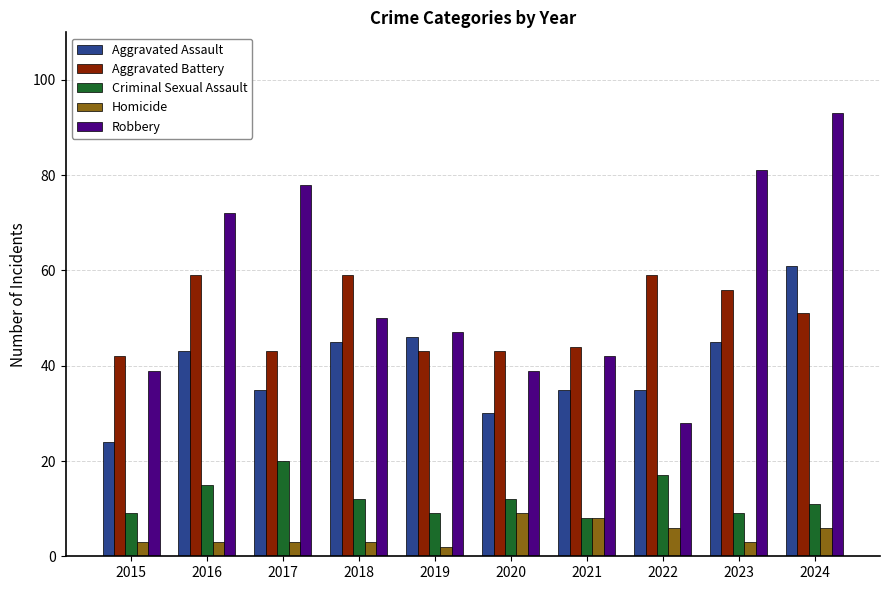

Reading left to right, extract all data points from this chart.

Aggravated Assault: 2015=24	2016=43	2017=35	2018=45	2019=46	2020=30	2021=35	2022=35	2023=45	2024=61
Aggravated Battery: 2015=42	2016=59	2017=43	2018=59	2019=43	2020=43	2021=44	2022=59	2023=56	2024=51
Criminal Sexual Assault: 2015=9	2016=15	2017=20	2018=12	2019=9	2020=12	2021=8	2022=17	2023=9	2024=11
Homicide: 2015=3	2016=3	2017=3	2018=3	2019=2	2020=9	2021=8	2022=6	2023=3	2024=6
Robbery: 2015=39	2016=72	2017=78	2018=50	2019=47	2020=39	2021=42	2022=28	2023=81	2024=93